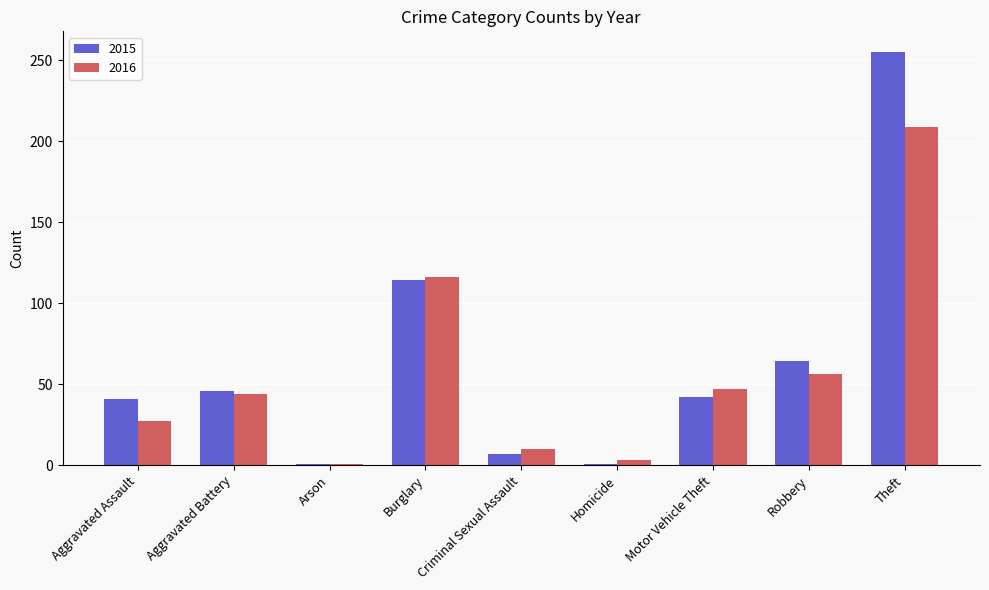

What is the total value across all series at Motor Vehicle Theft?

89